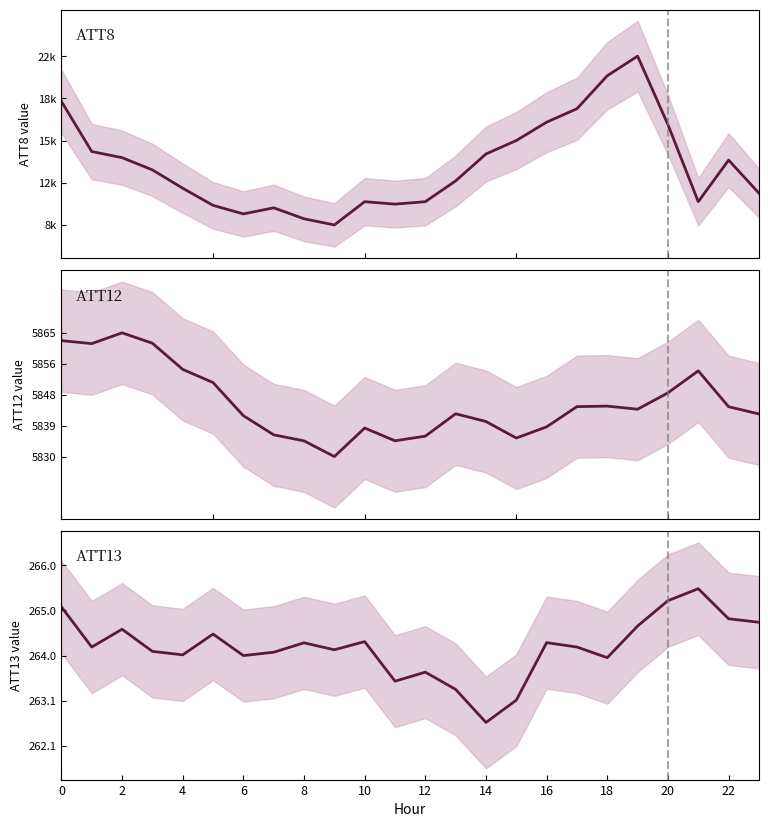

How many lines are shown in the chart?

3